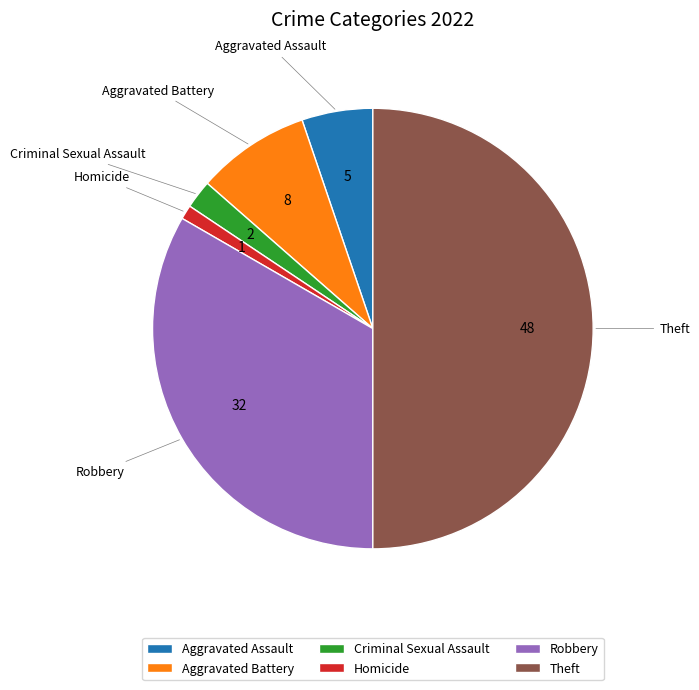

Between Aggravated Battery and Aggravated Assault, which is larger?

Aggravated Battery